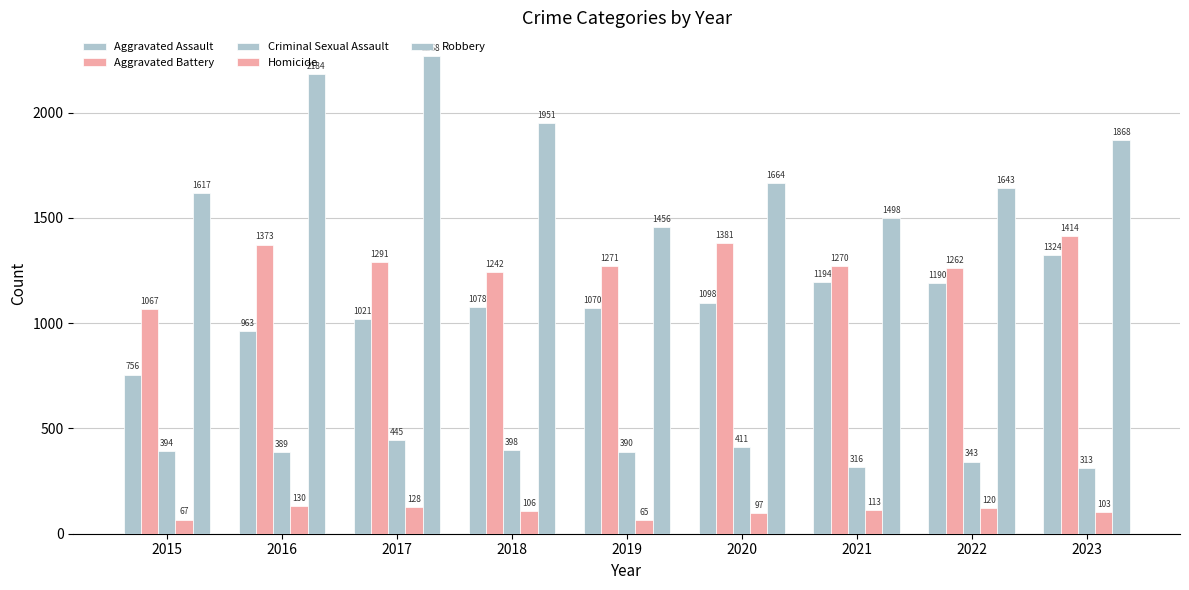

What is the total value across all series at 2020?

4651